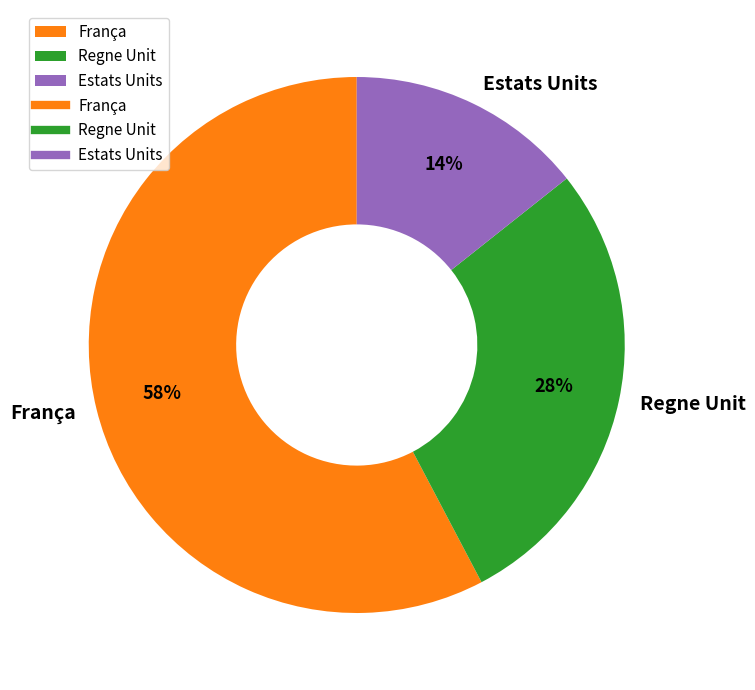

Count the number of slices in the pie.

3